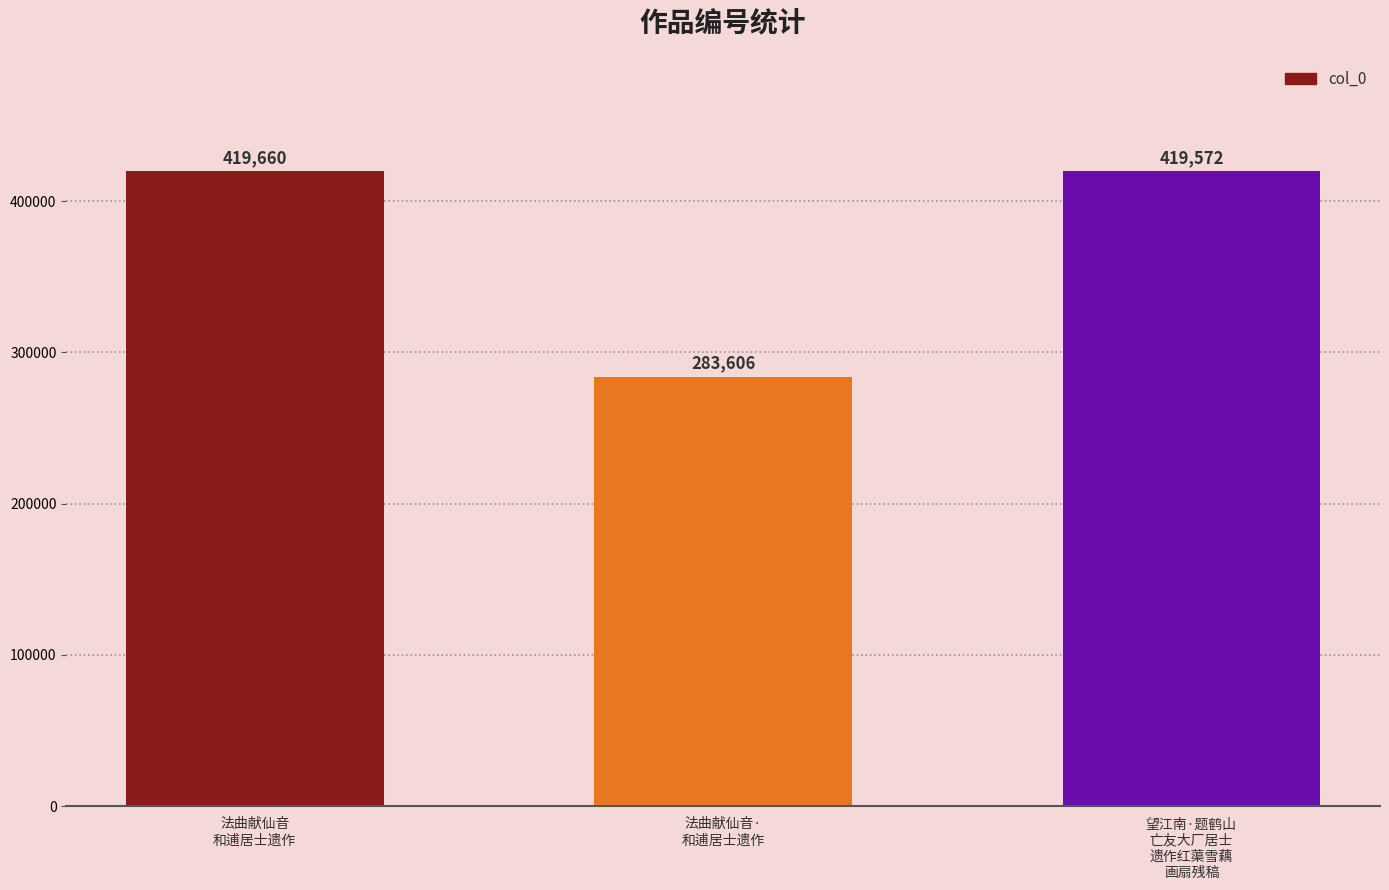

How many values are below 419572?

1